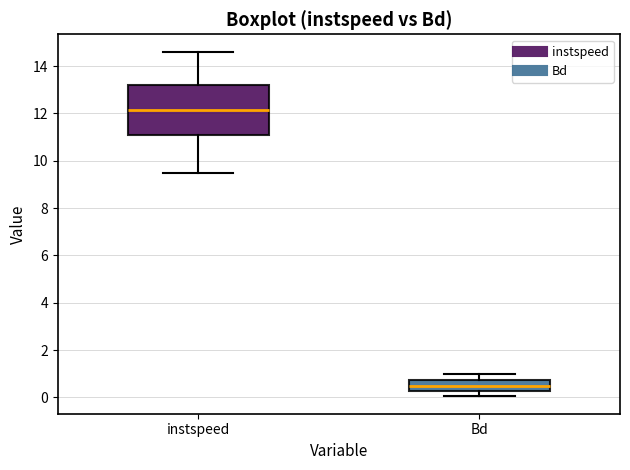

Reading left to right, read every box against the y-axis: the position of its median line, the range the box covers, and the ends of its whiskers. The values are not printed on the chart, so give them approximately, as read against the axis.

instspeed: median 12.2, box 11.0 to 13.2, whiskers 9.4 to 14.6
Bd: median 0.4, box 0.2 to 0.8, whiskers 0.0 to 1.0